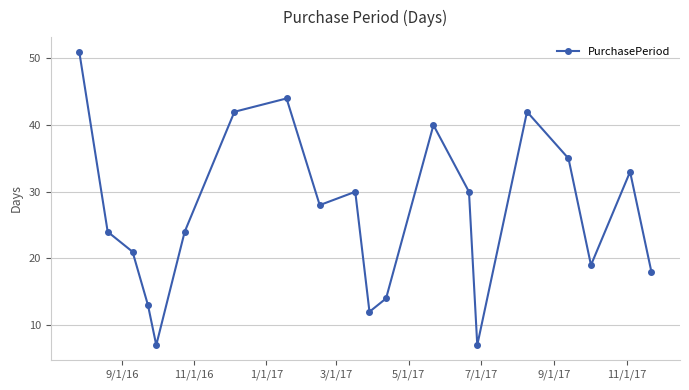

How many points are higher than both their immediate neighbors (excluding endpoints)?

5